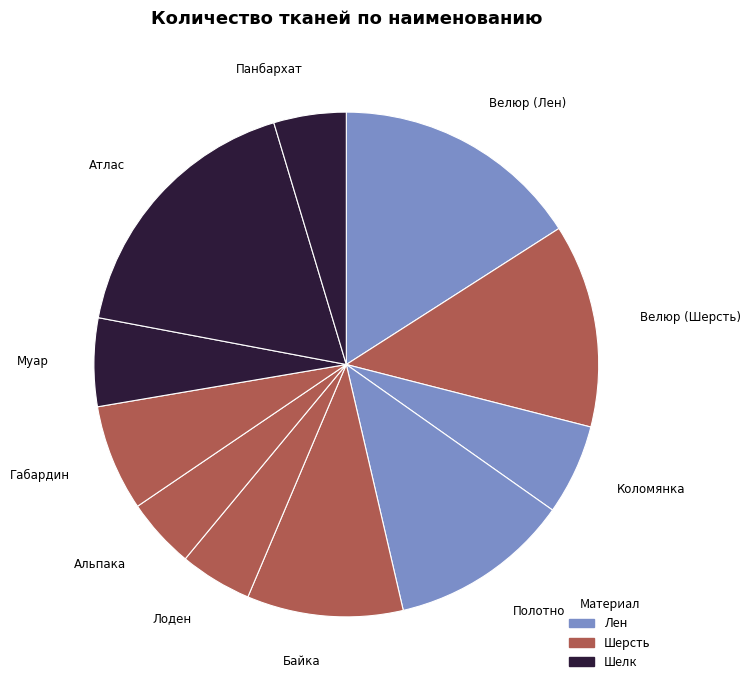

What is the ratio of the value at Лоден to the value at Атлас?

0.3